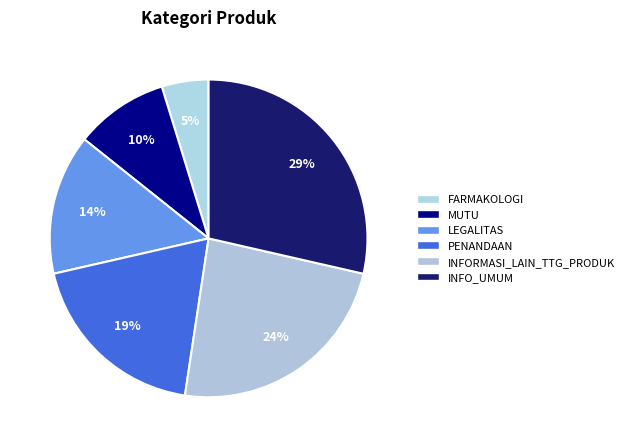

Which slice is the smallest?

FARMAKOLOGI